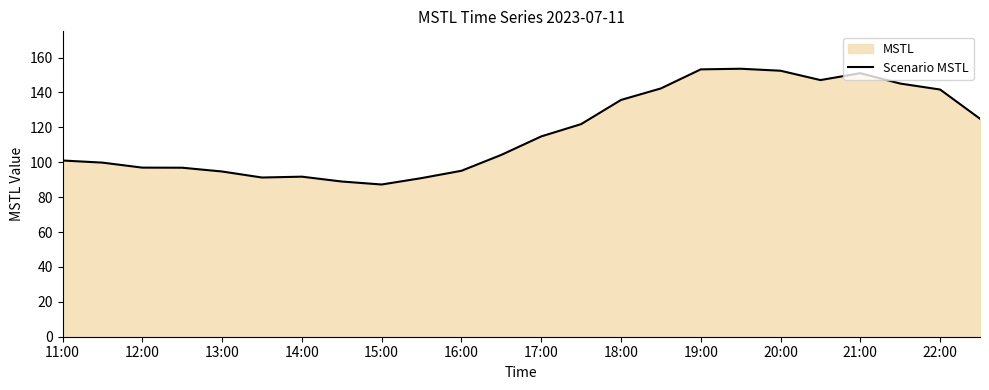

What is the value of the 6th point from the left?

91.2